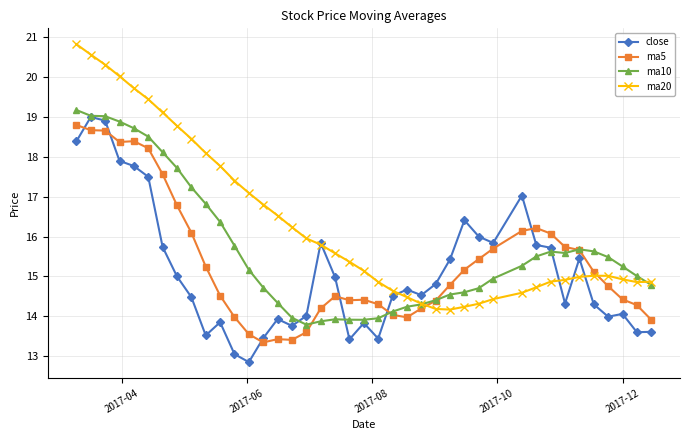

Which series has the largest range (max minus min)?

ma20